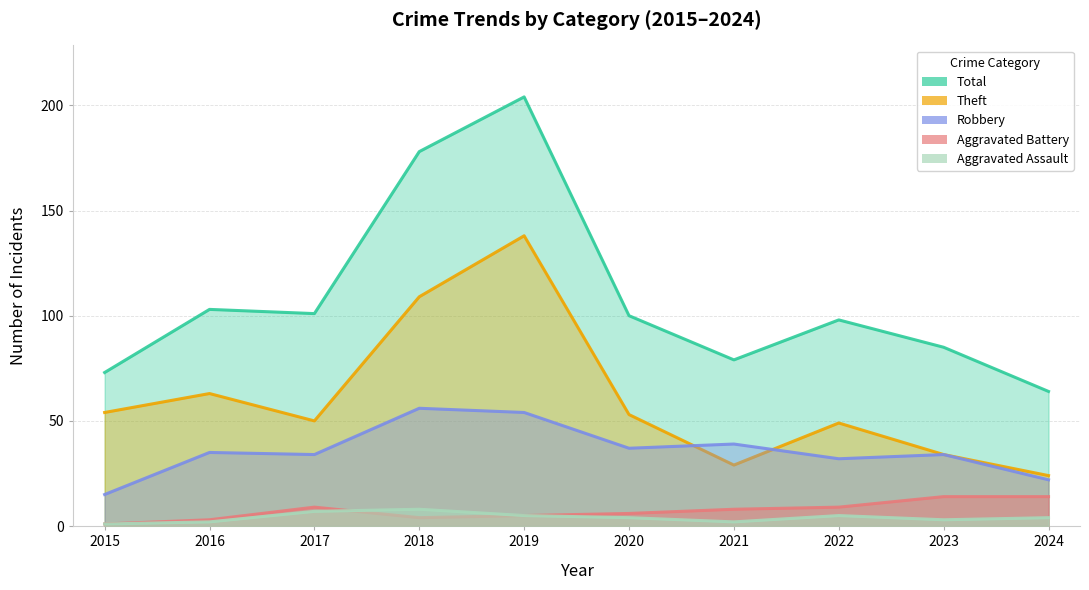

How many interior local peaks does the Total series have?

3